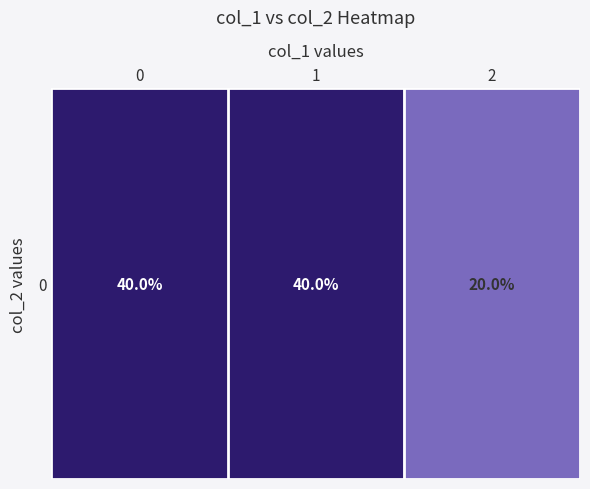

What is the difference between the maximum and minimum values?

20